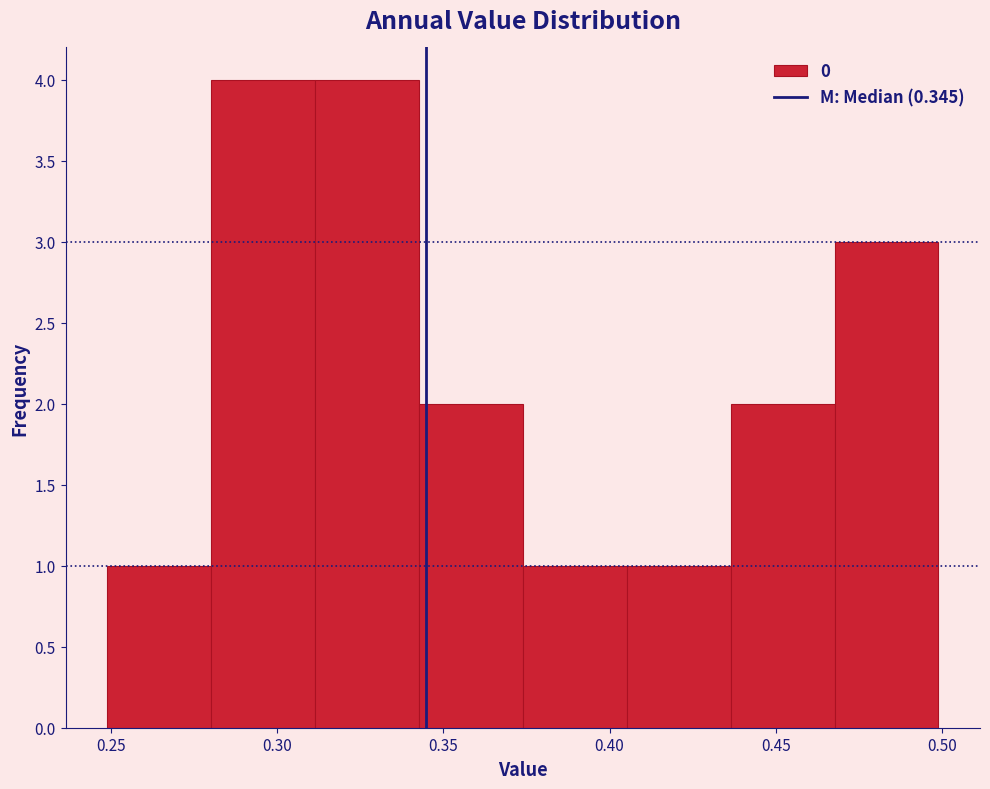

Reading left to right, list every bar in this chart as the range it spans on the x-axis followed by its height. Neither the bar edges nor the heights are printed on the chart, so give them approximately, as read against the axes.

0.250 to 0.280: 1
0.280 to 0.310: 4
0.310 to 0.345: 4
0.345 to 0.375: 2
0.375 to 0.405: 1
0.405 to 0.435: 1
0.435 to 0.470: 2
0.470 to 0.500: 3